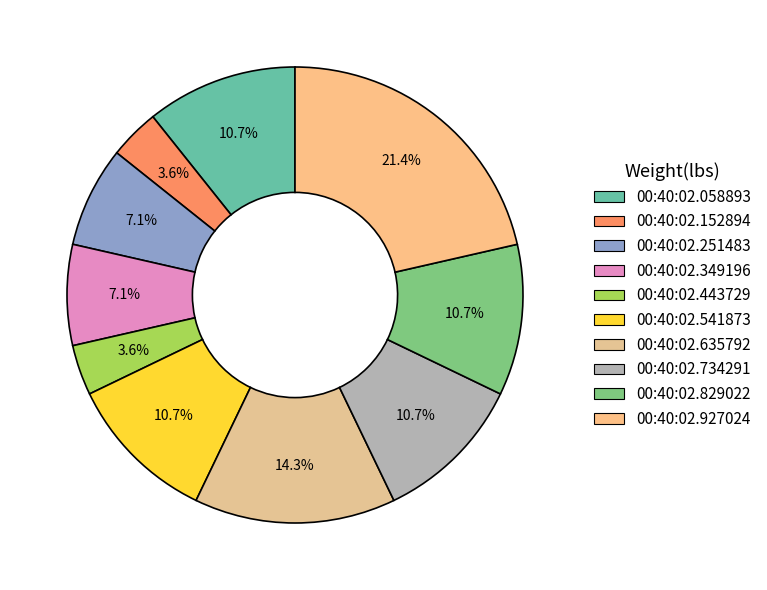

Between 00:40:02.734291 and 00:40:02.443729, which is larger?

00:40:02.734291